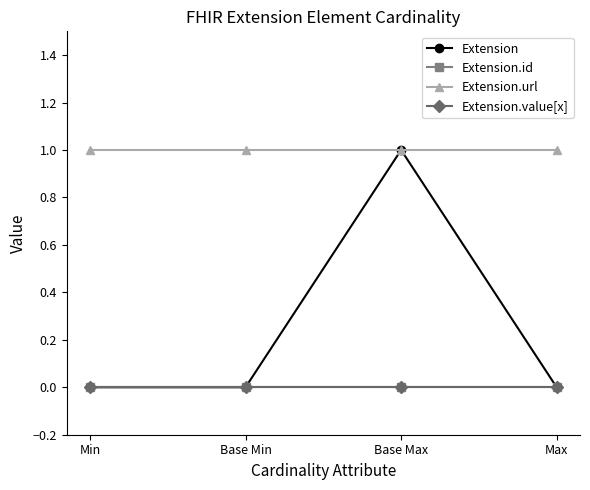

Does the chart have visible grid lines?

No